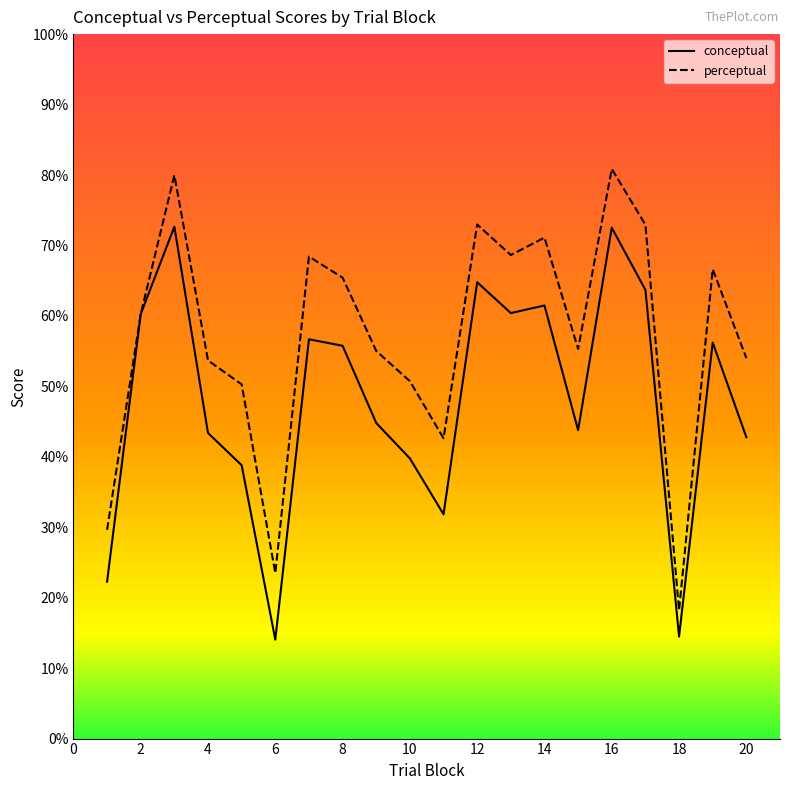

What are all the series names shown in the legend?

conceptual, perceptual